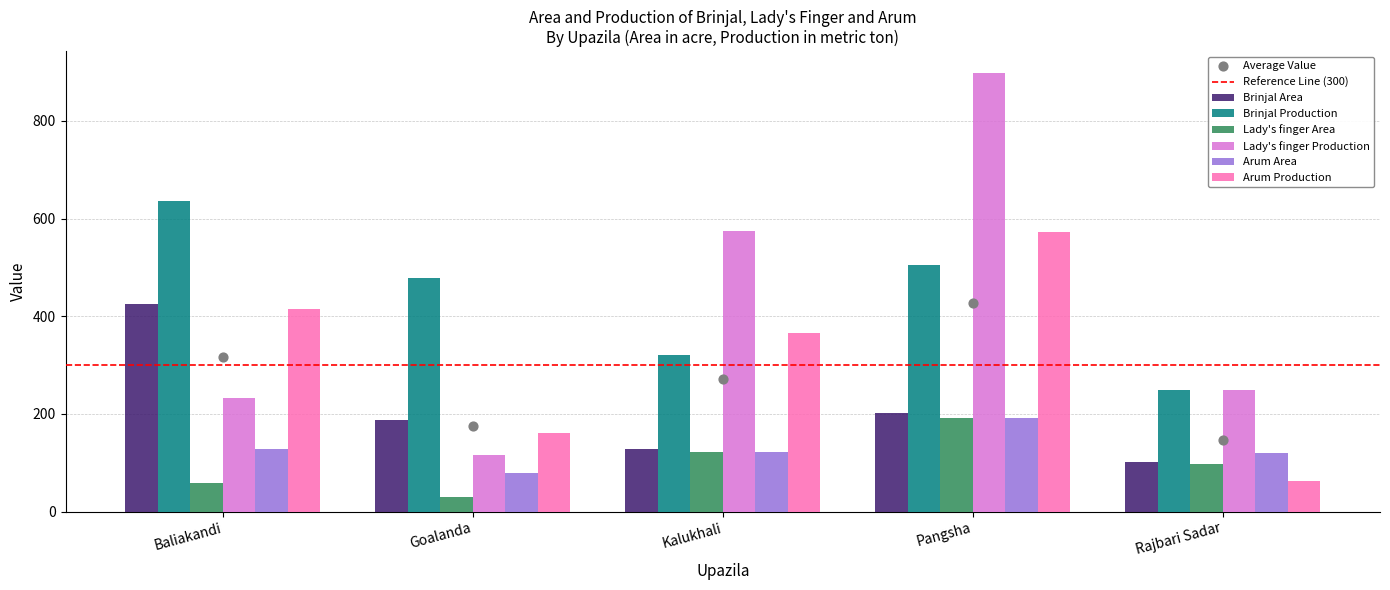

Which series has the widest spread of Y values?

Lady's finger Production